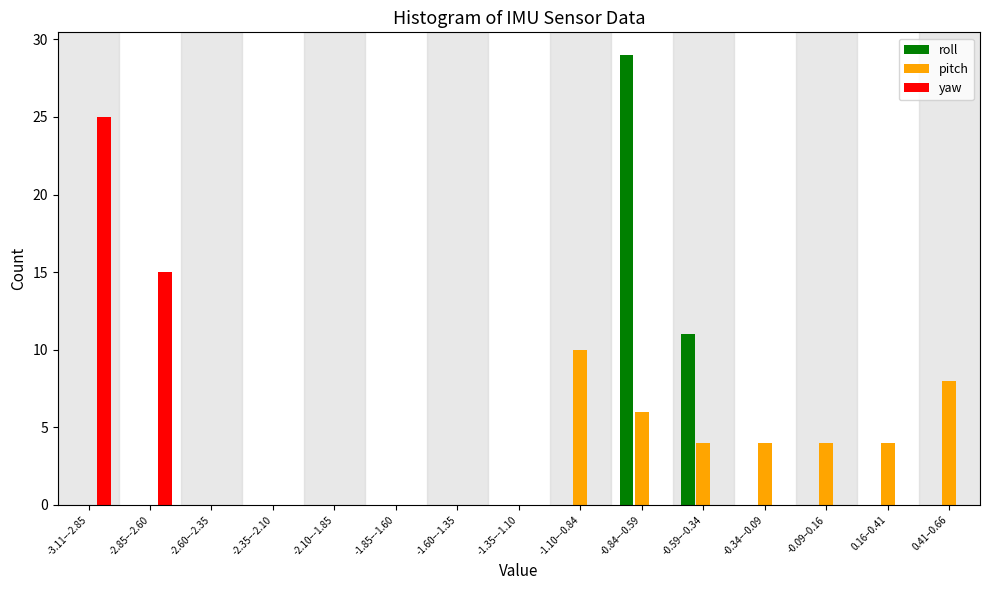

Is it true that roll equals -9 at -2.35–-2.10?

False